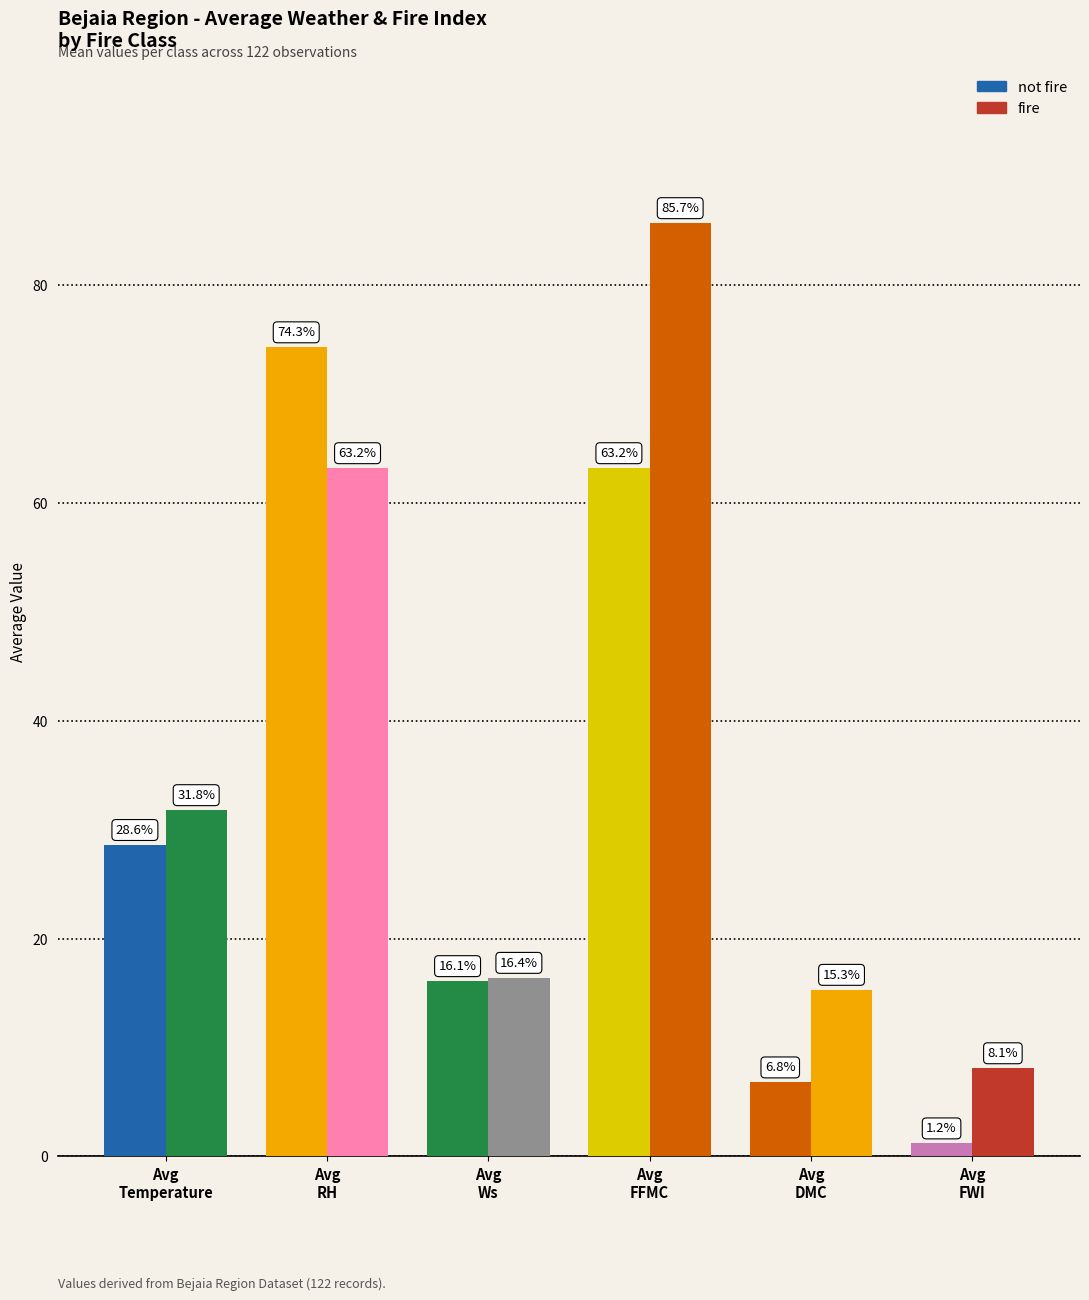

Which series has the largest total across all categories?

fire